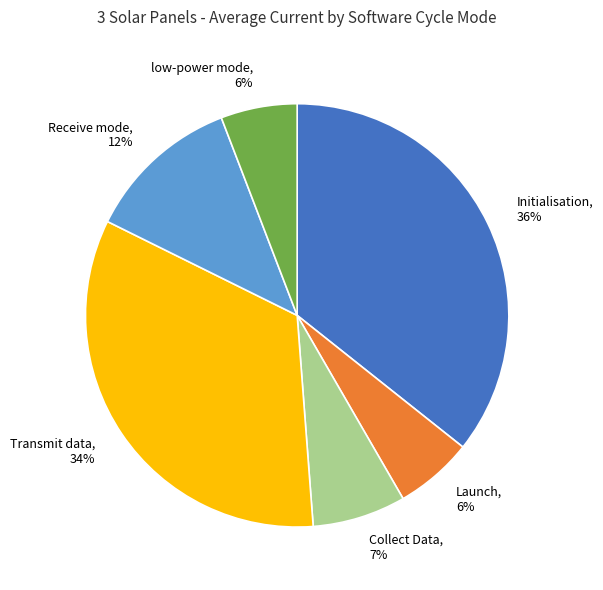

To the nearest percent, what is the difference between the low-power mode and Transmit data slice percentages?

28%